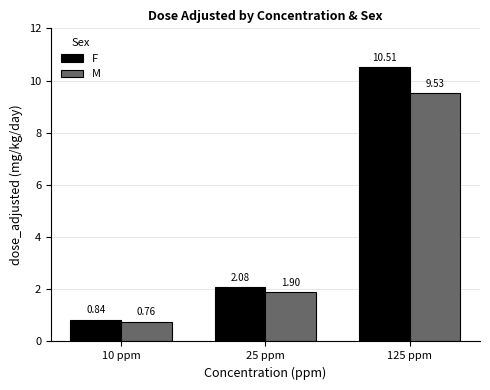

At which category is the sum across all series the highest?

125 ppm